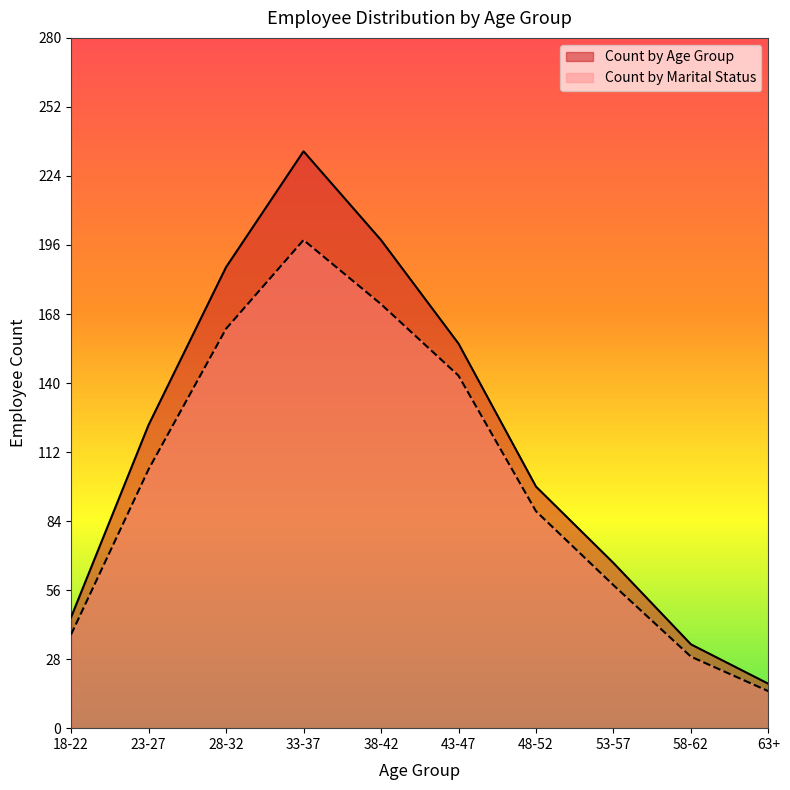

True or false: Count by Age Group has a value of 156 at 43-47.

True